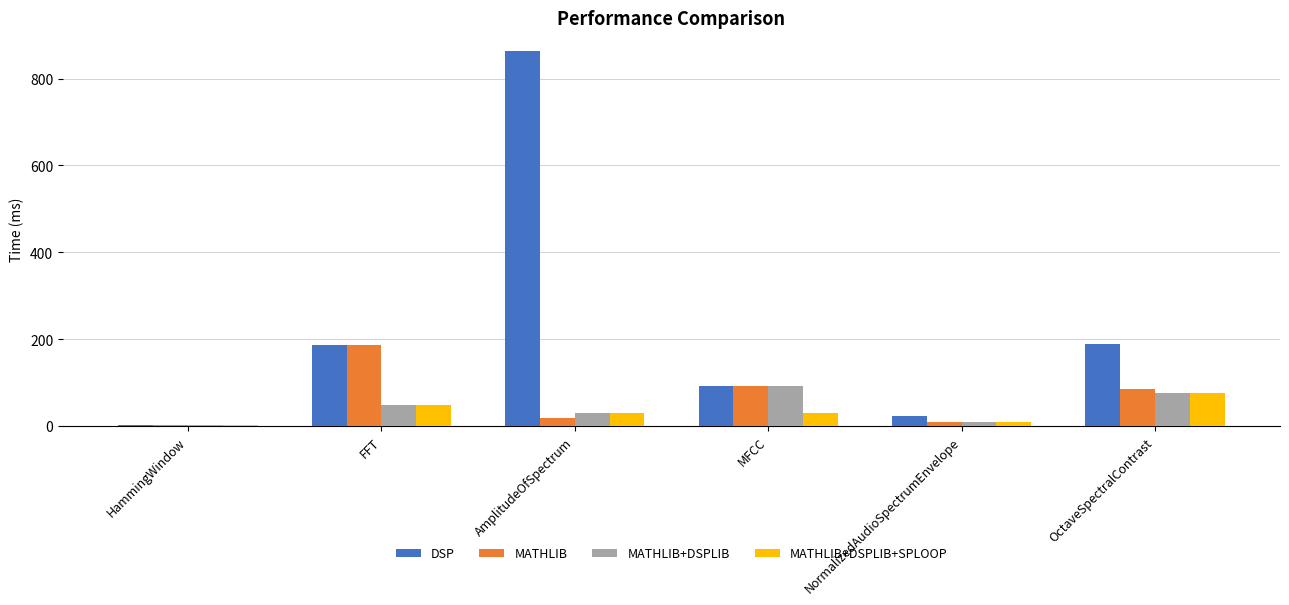

What is the maximum value shown in the chart?

863.4